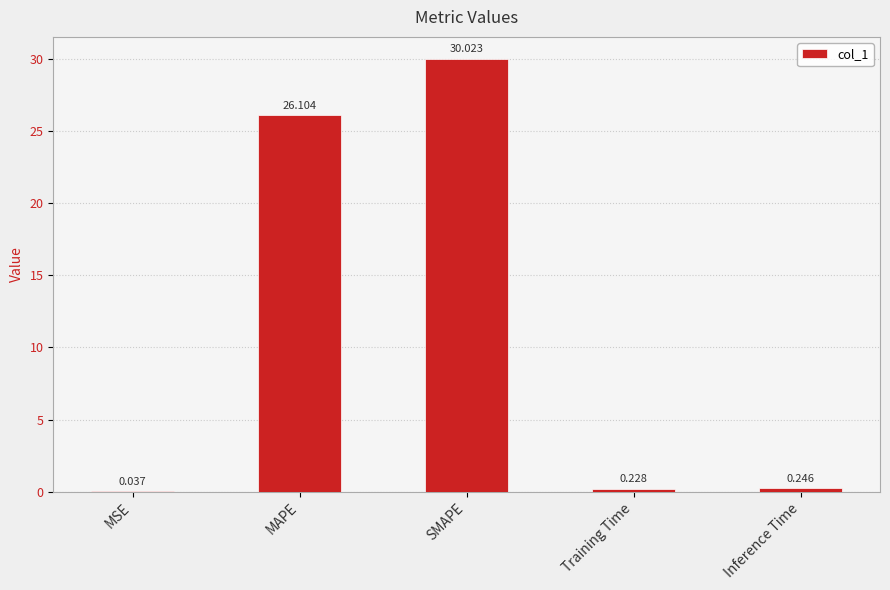

Which category has the highest value across all series?

SMAPE